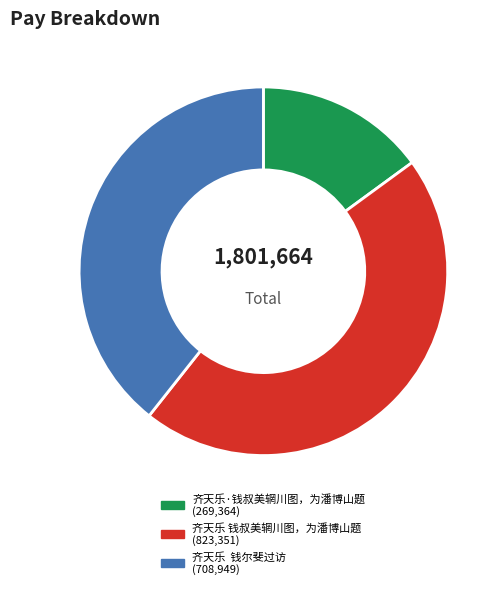

How many segments does this pie chart have?

3